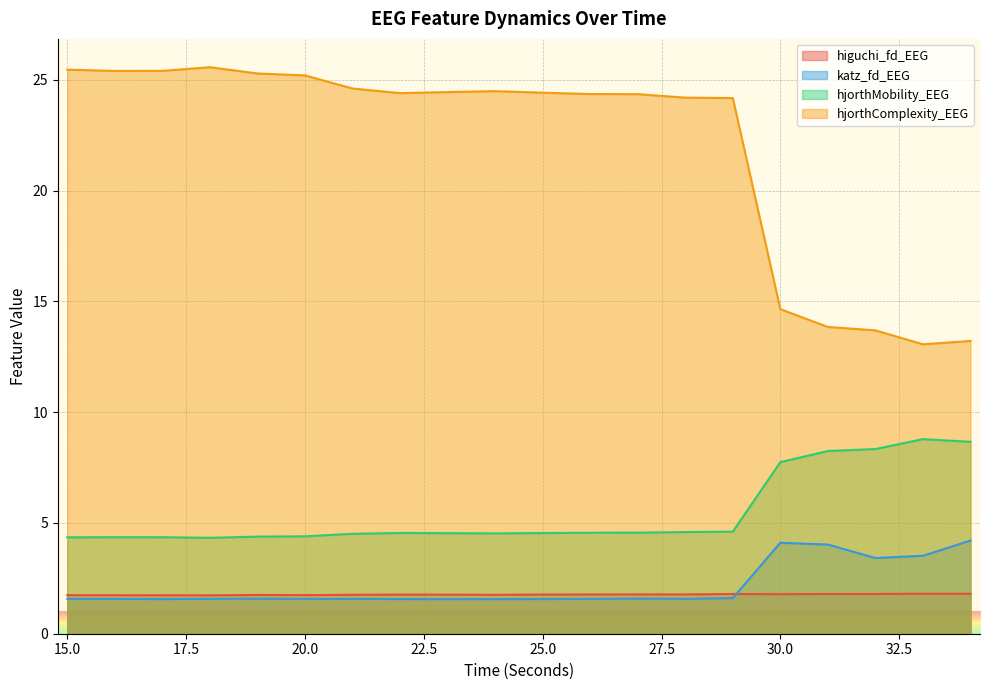

Which has a higher value, 33 or 24?

33